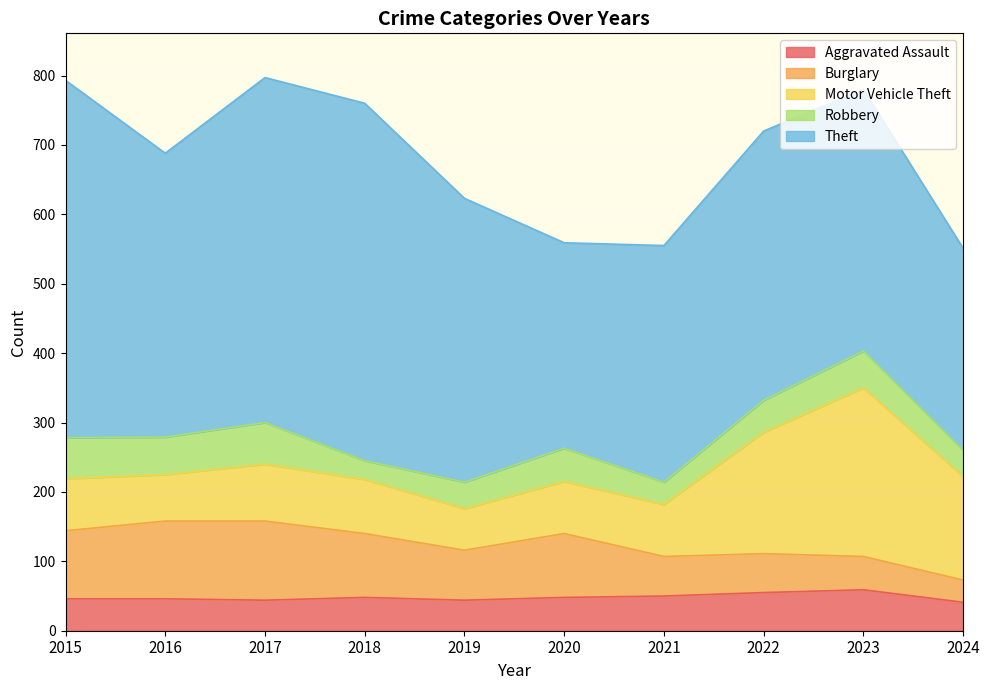

What are all the series names shown in the legend?

Aggravated Assault, Burglary, Motor Vehicle Theft, Robbery, Theft